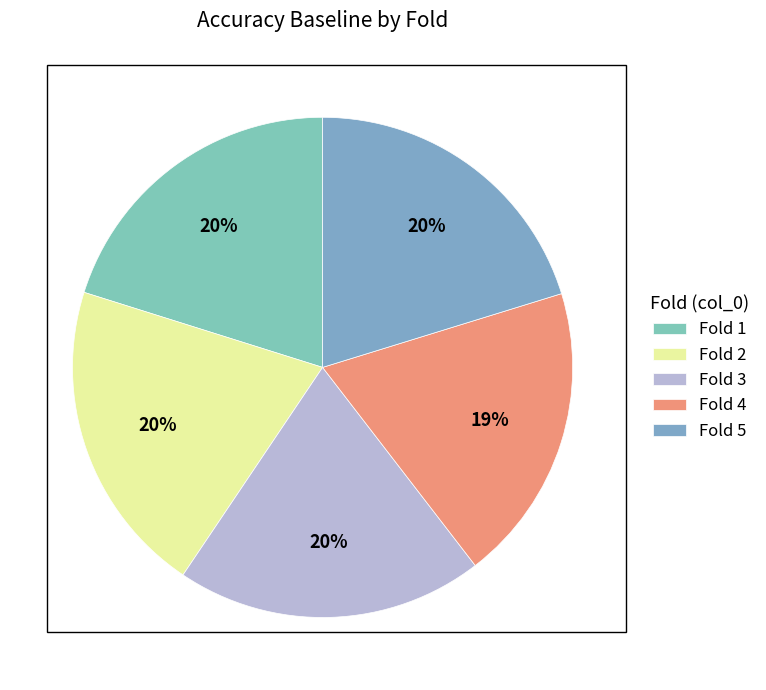

To the nearest percent, what is the difference between the largest and smallest slice percentages?

1%